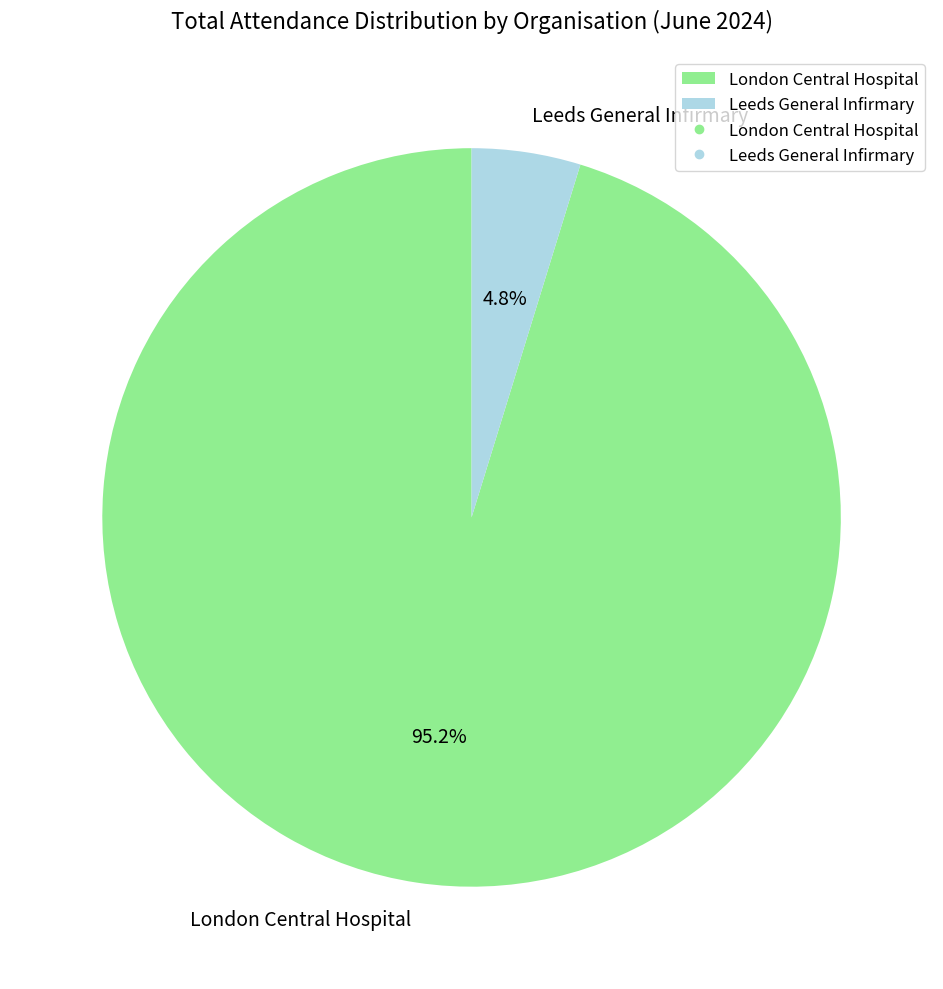

Does London Central Hospital represent more than half of the total?

Yes